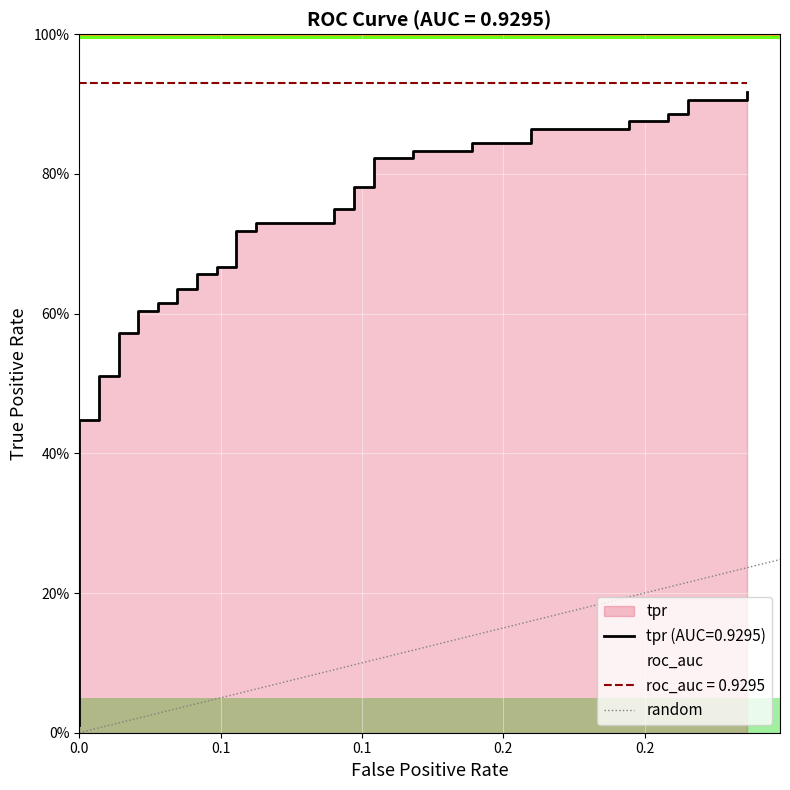

Does the chart display data point markers on the line(s)?

No